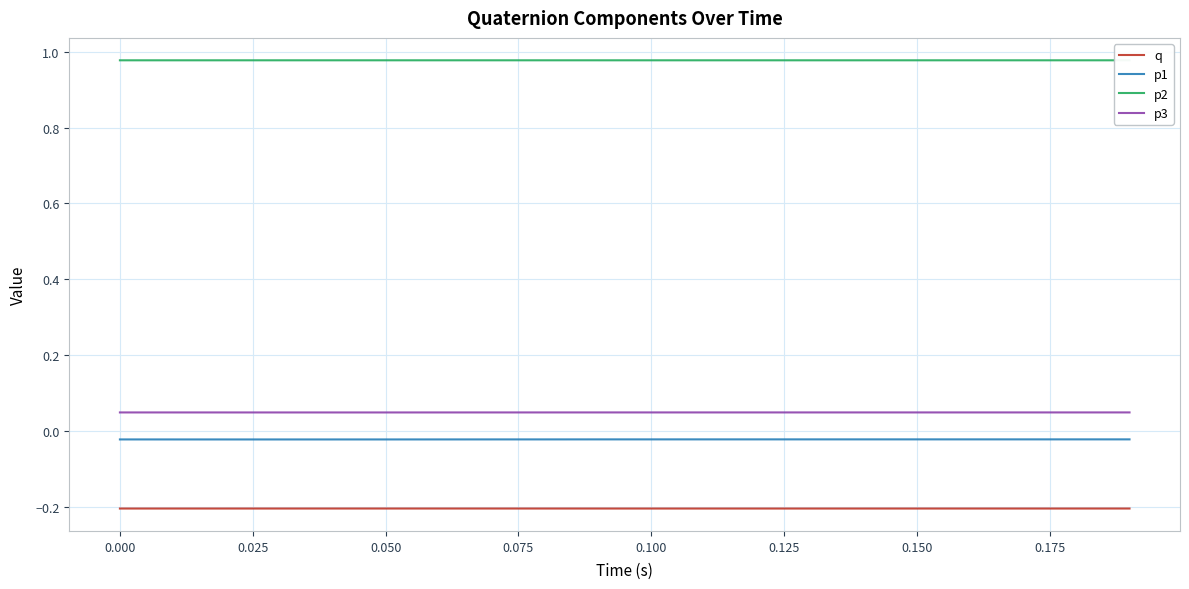

List the series in order of their peak value, lowest first.

q, p1, p3, p2